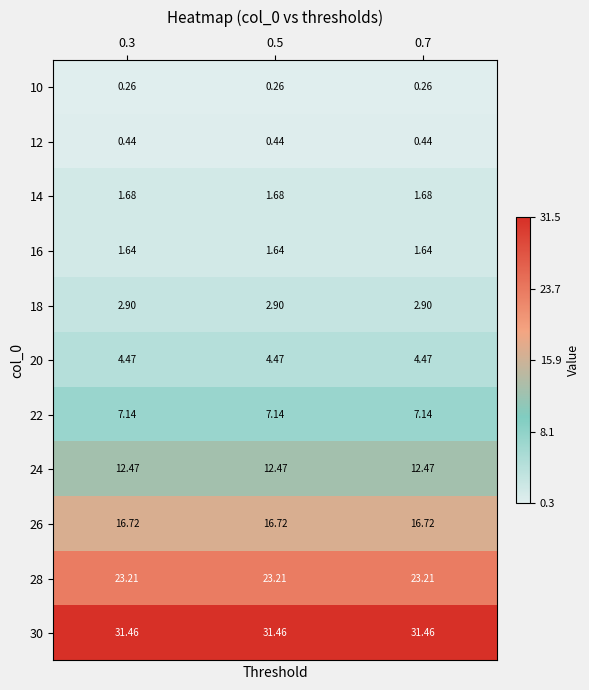

Which series has the largest total across all categories?

30